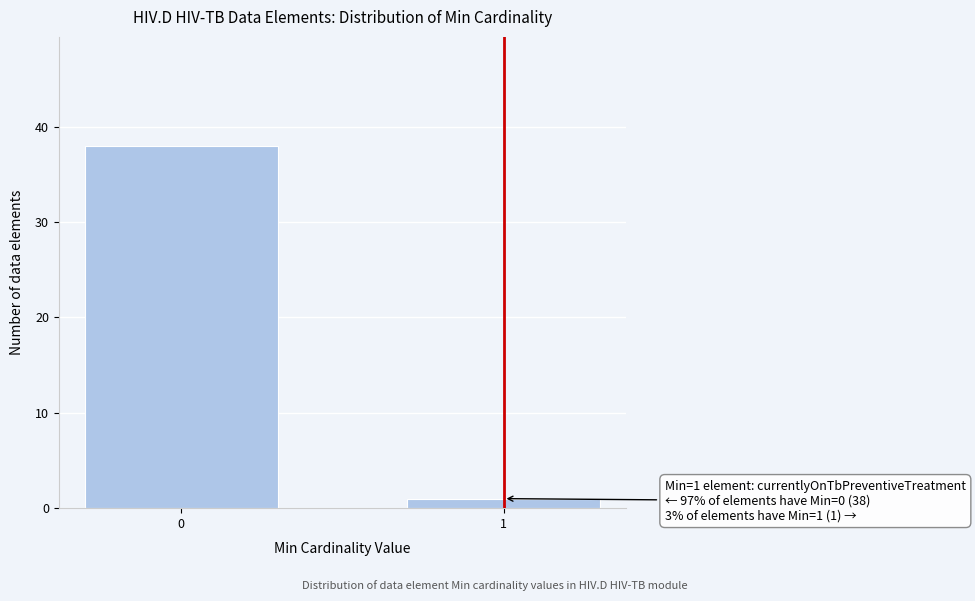

Reading left to right, what are all the values shown in this chart?

38	1